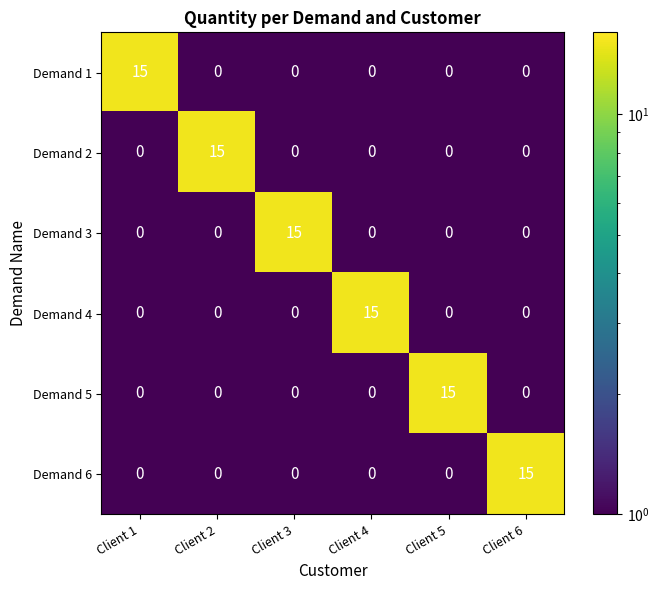

Which category has the highest value in the Demand 5 series?

Client 5